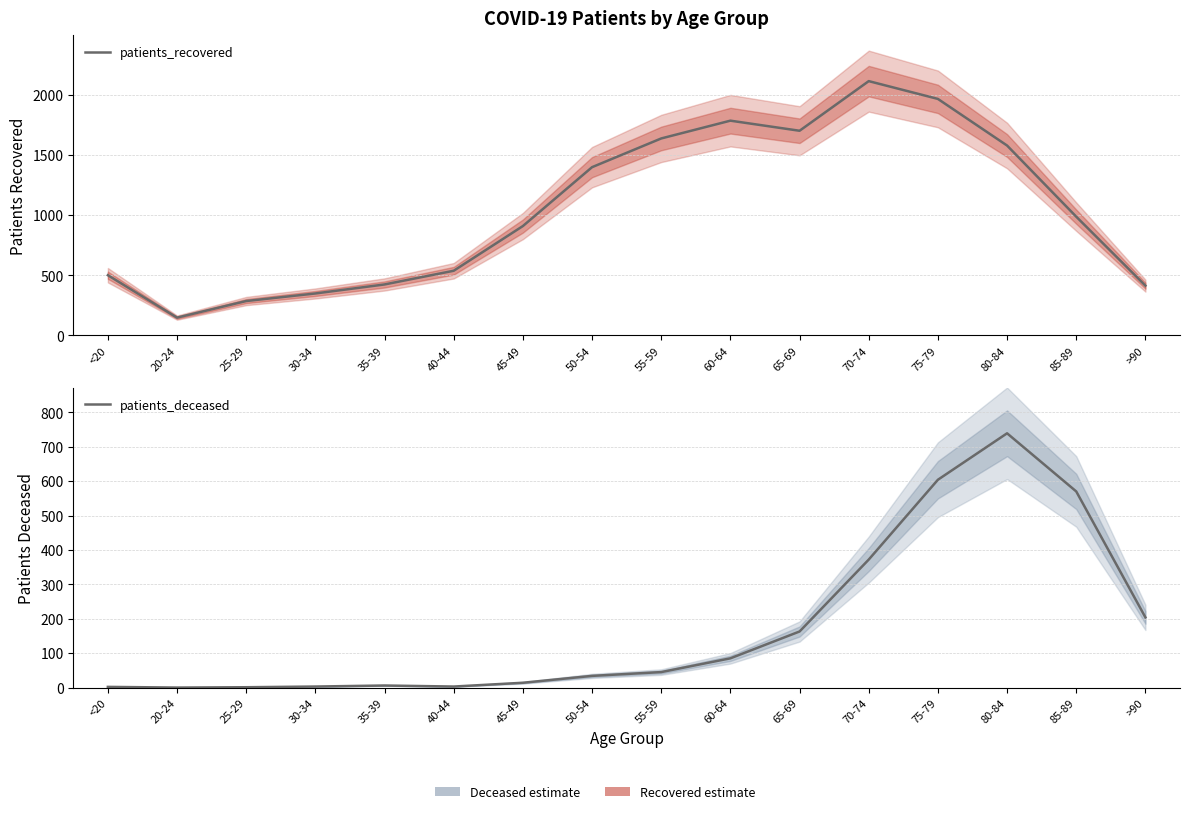

How many lines are shown in the chart?

2